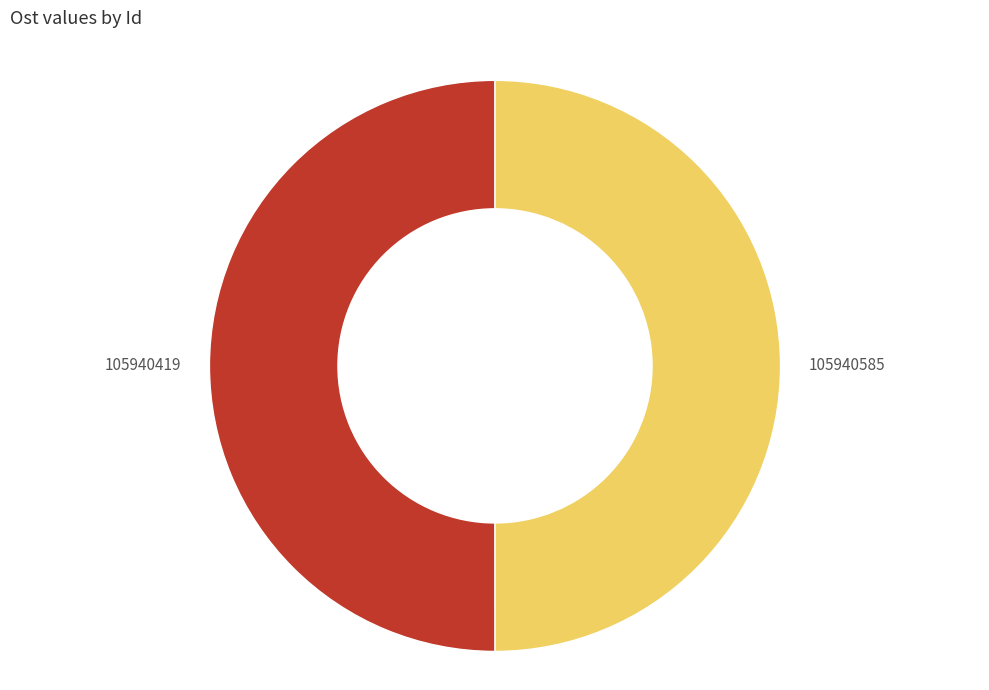

True or false: 105940419 accounts for 61% of the total.

False